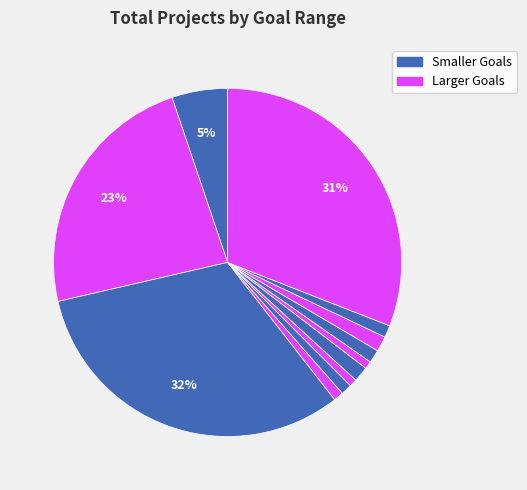

How many segments does this pie chart have?

12